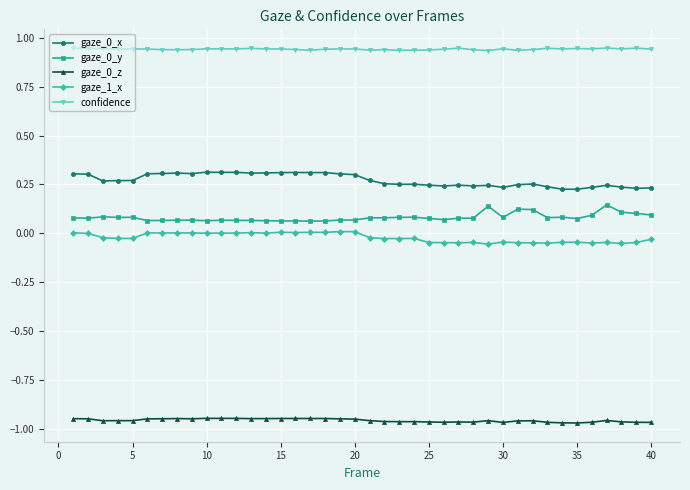

Which series has the largest total across all categories?

confidence